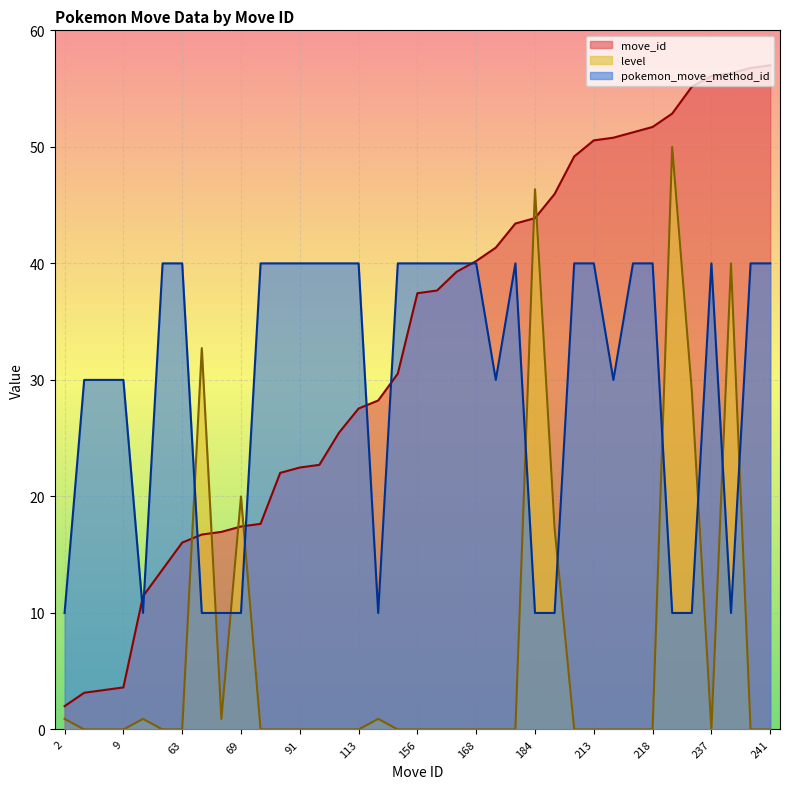

How many data points does each series have?

37